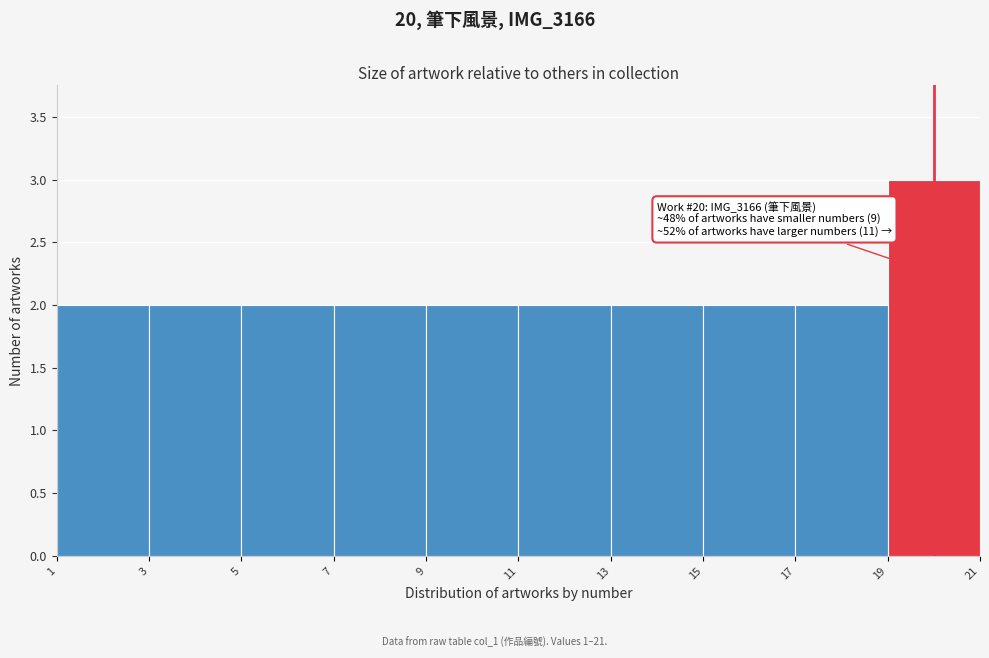

Over which range of the x-axis is the bar tallest?

19 to 21